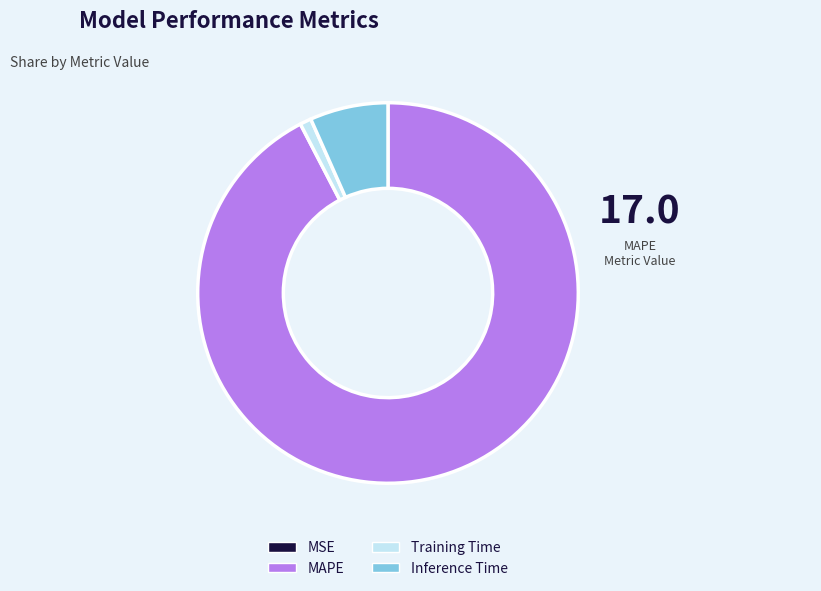

Is there any slice that represents more than half of the pie?

Yes